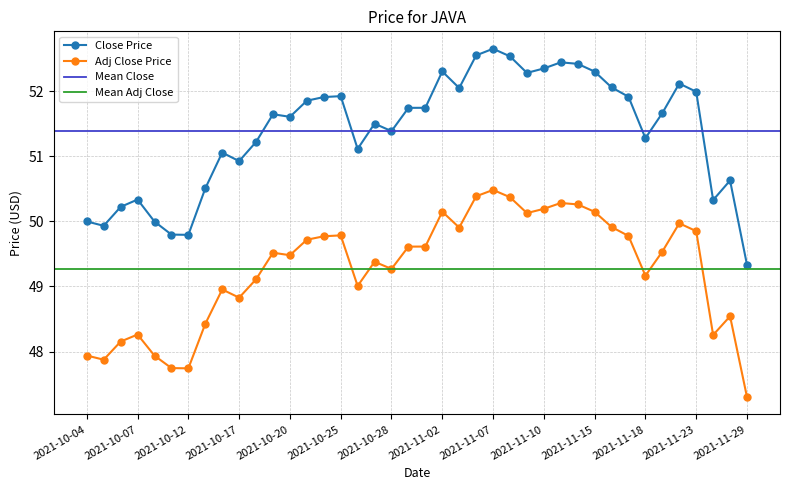

What value does the adjclose series have at 2021-11-16?

49.9